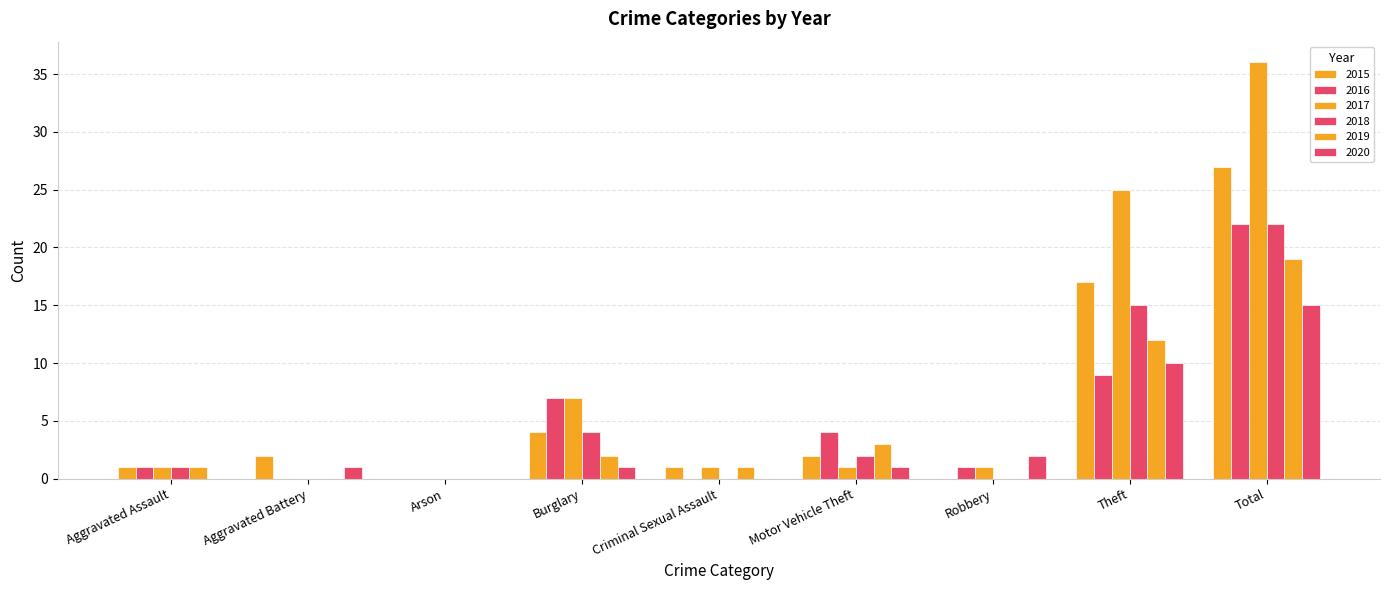

Which category has the highest value in the 2020 series?

Total